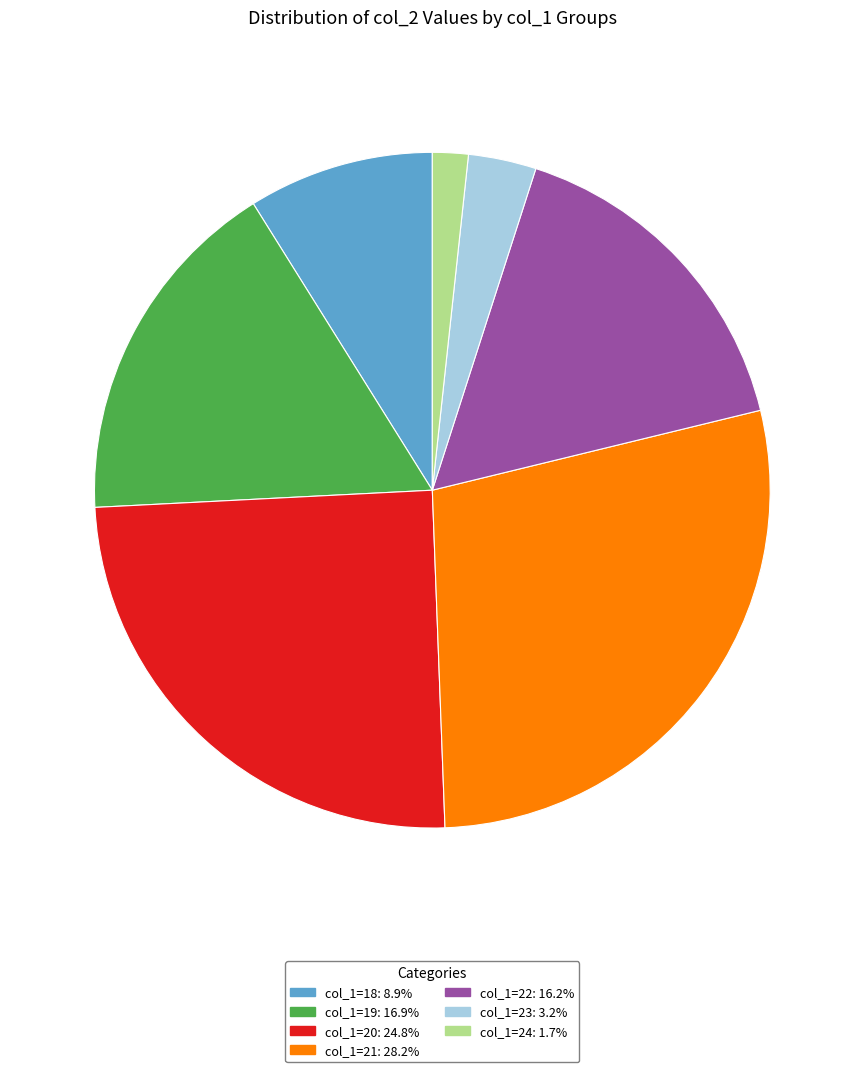

How many slices are in this pie chart?

7